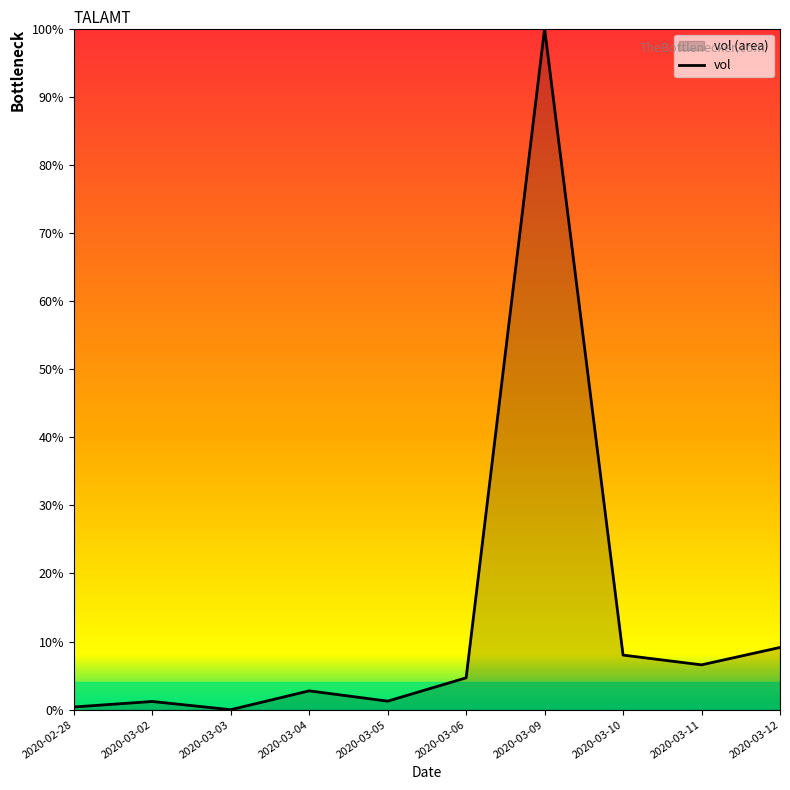

How many series are shown in this chart?

1